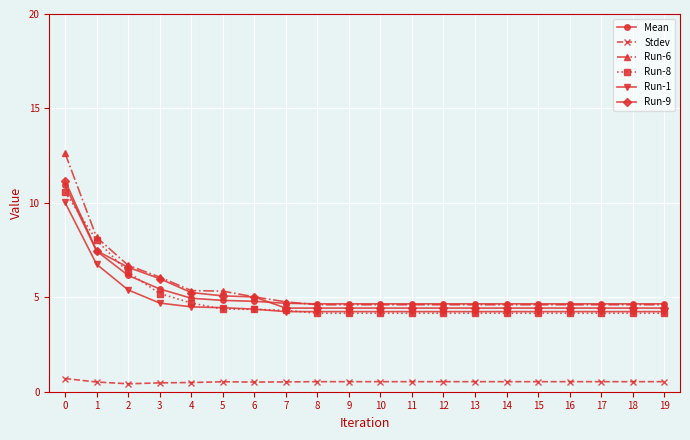

Which series ends up on top after the final intersection of Run-8 and Run-1?

Run-1